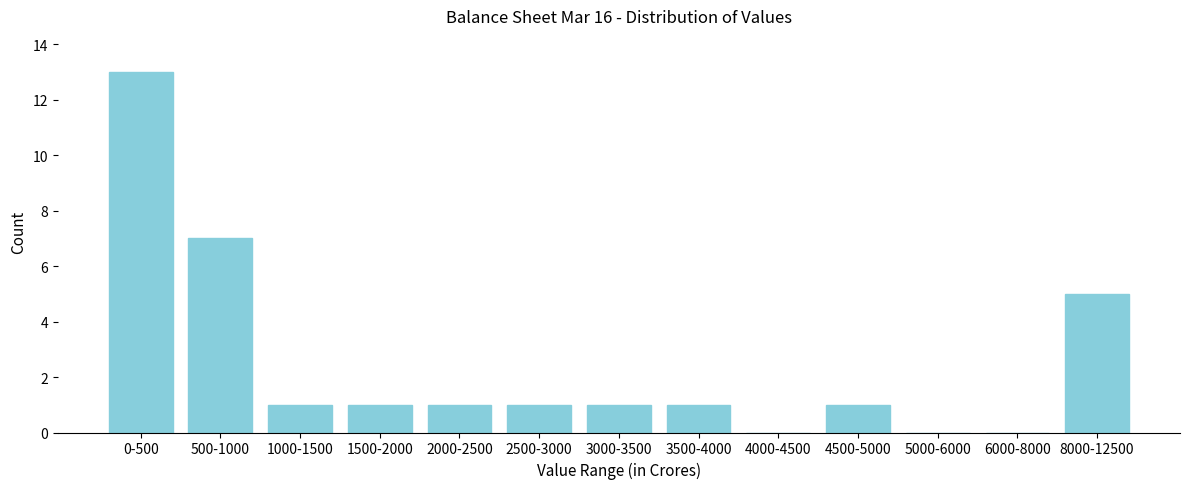

Reading left to right, extract all data points from this chart.

0-500=13	500-1000=7	1000-1500=1	1500-2000=1	2000-2500=1	2500-3000=1	3000-3500=1	3500-4000=1	4000-4500=0	4500-5000=1	5000-6000=0	6000-8000=0	8000-12500=5